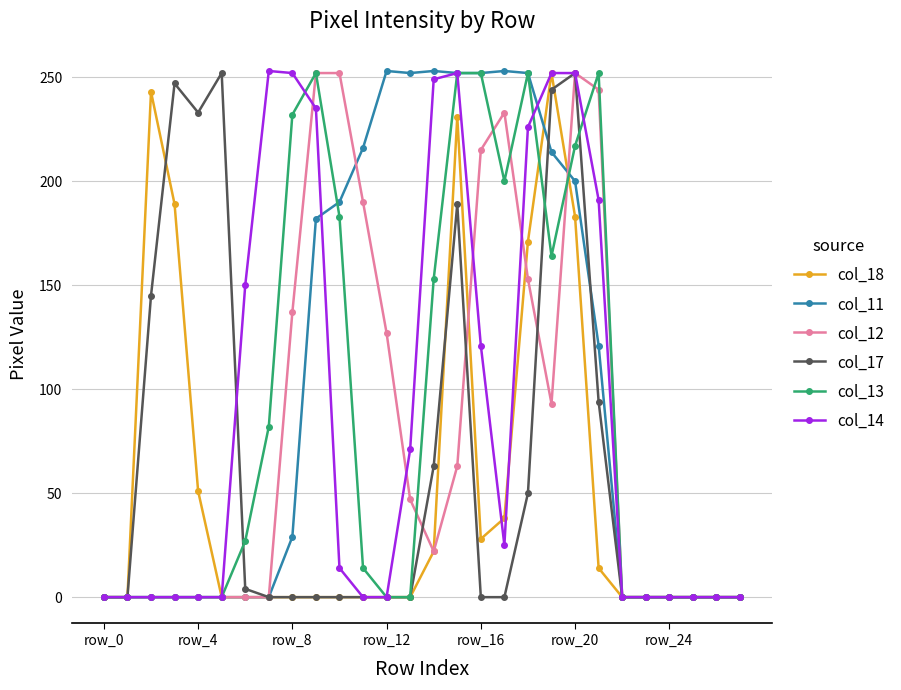

What is the greatest value displayed?

253